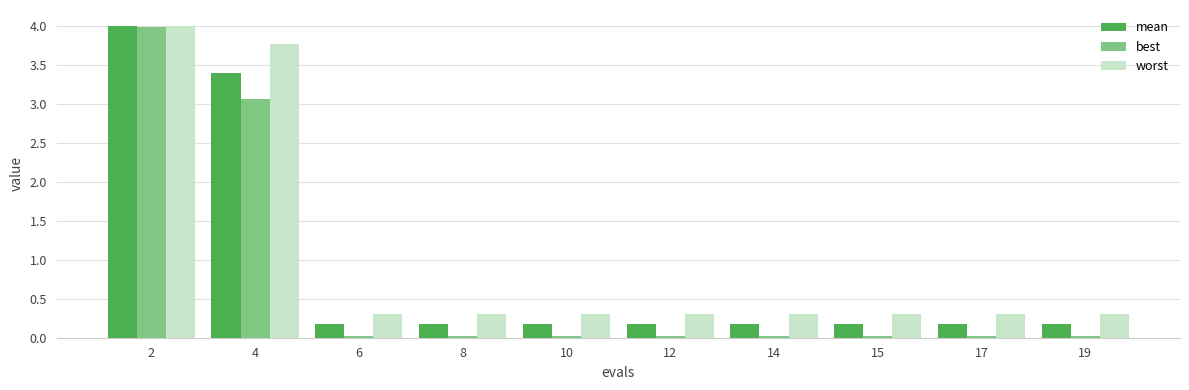

What are all the series names shown in the legend?

mean, best, worst